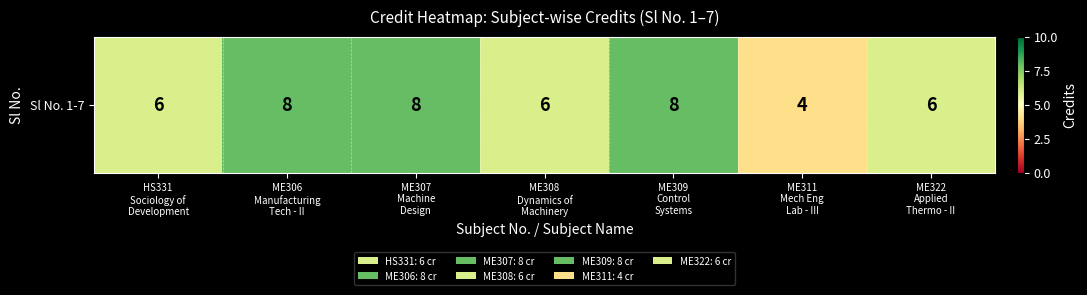

At which label does the data first exceed 6?

ME306
Manufacturing
Tech - II